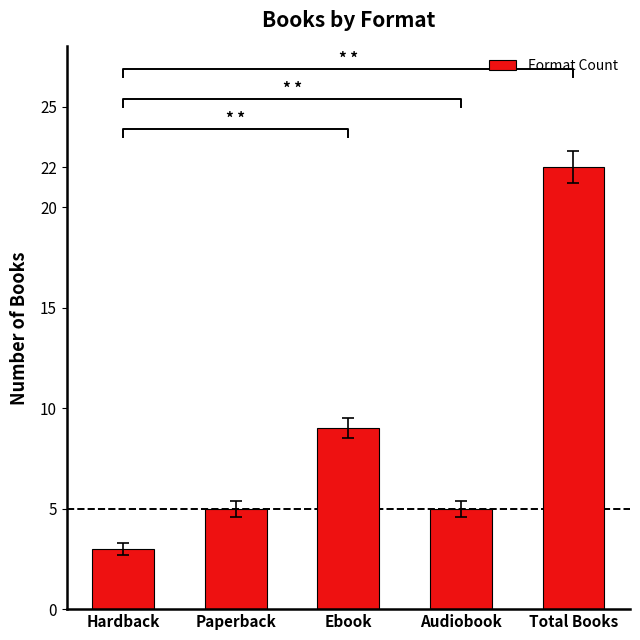

Is it true that the value at Total Books is 11?

False